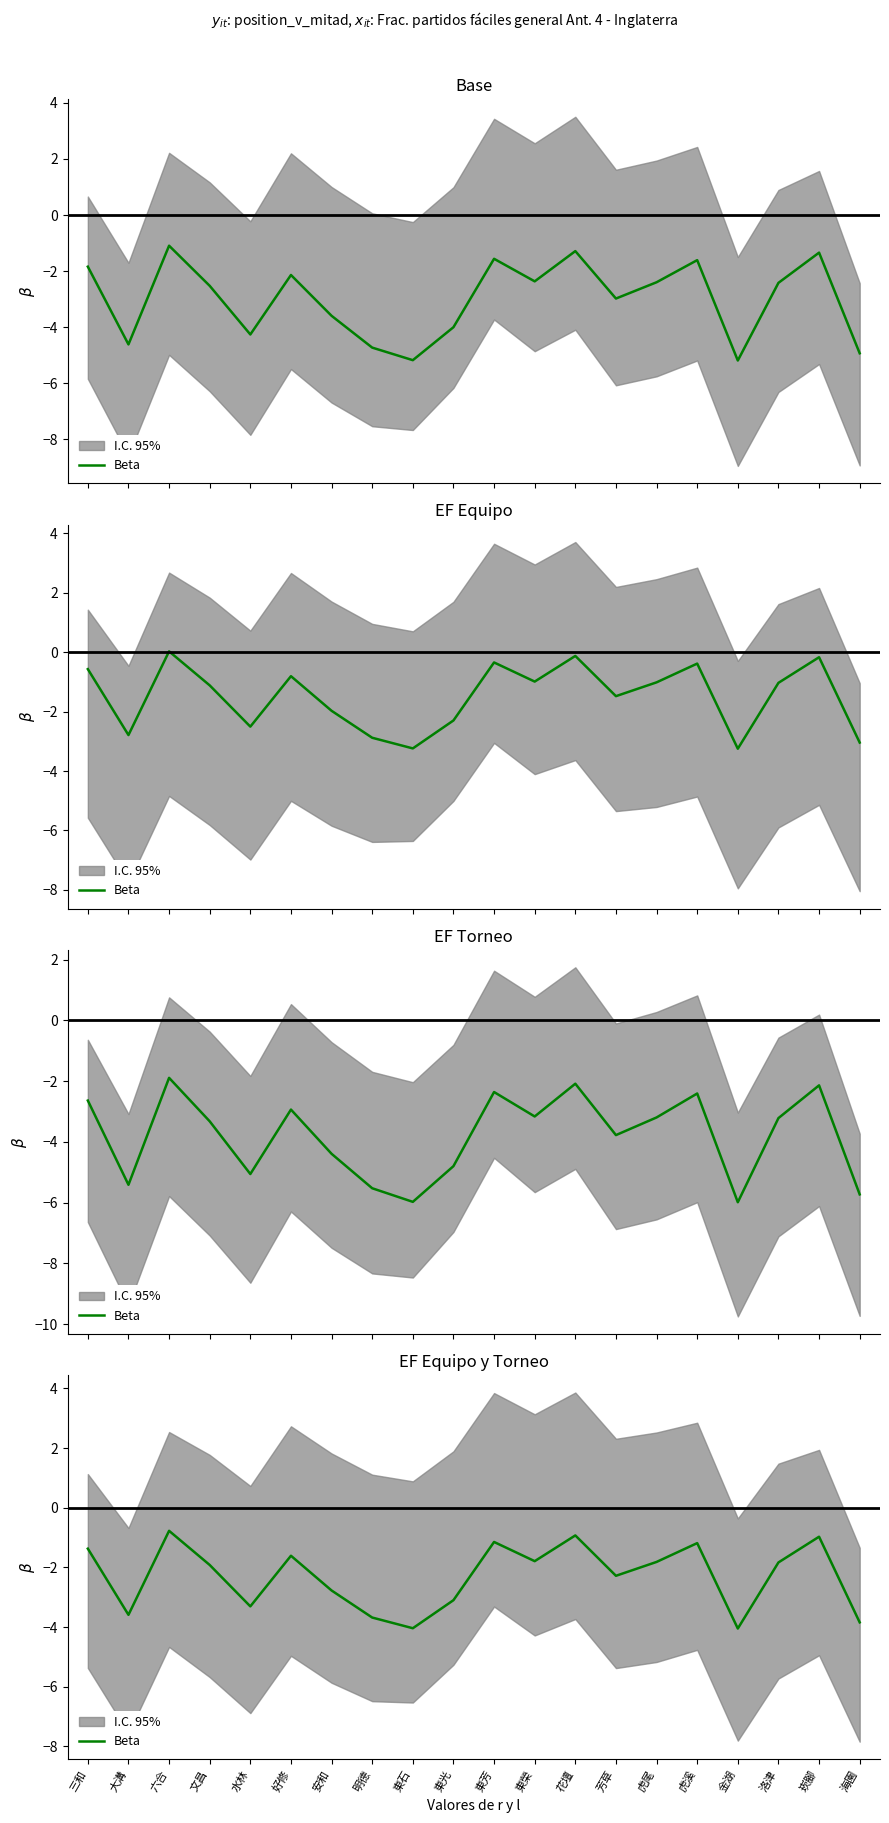

What is the difference between the maximum and minimum values?

3.3